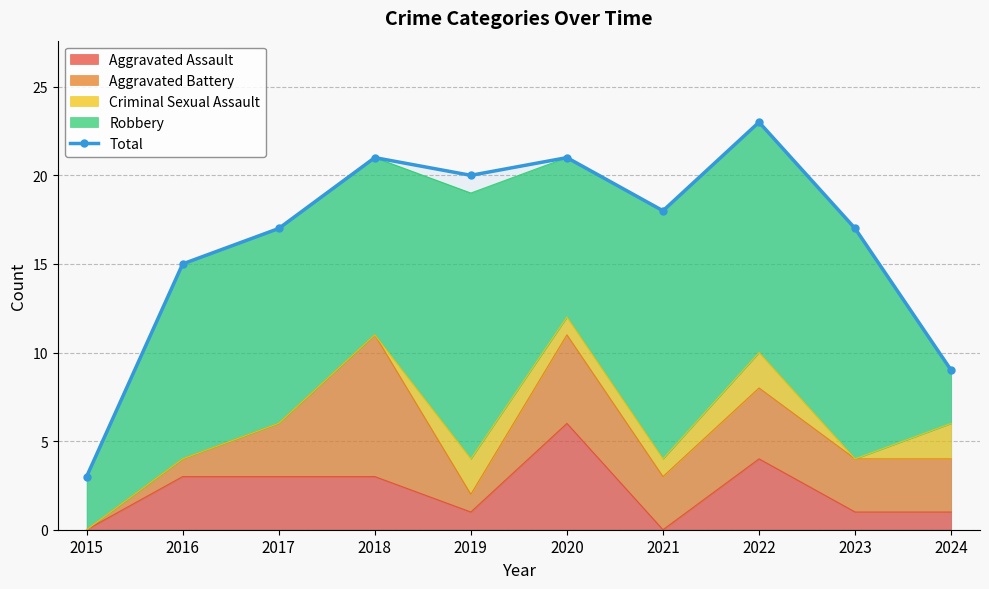

What is the maximum value shown in the chart?

23